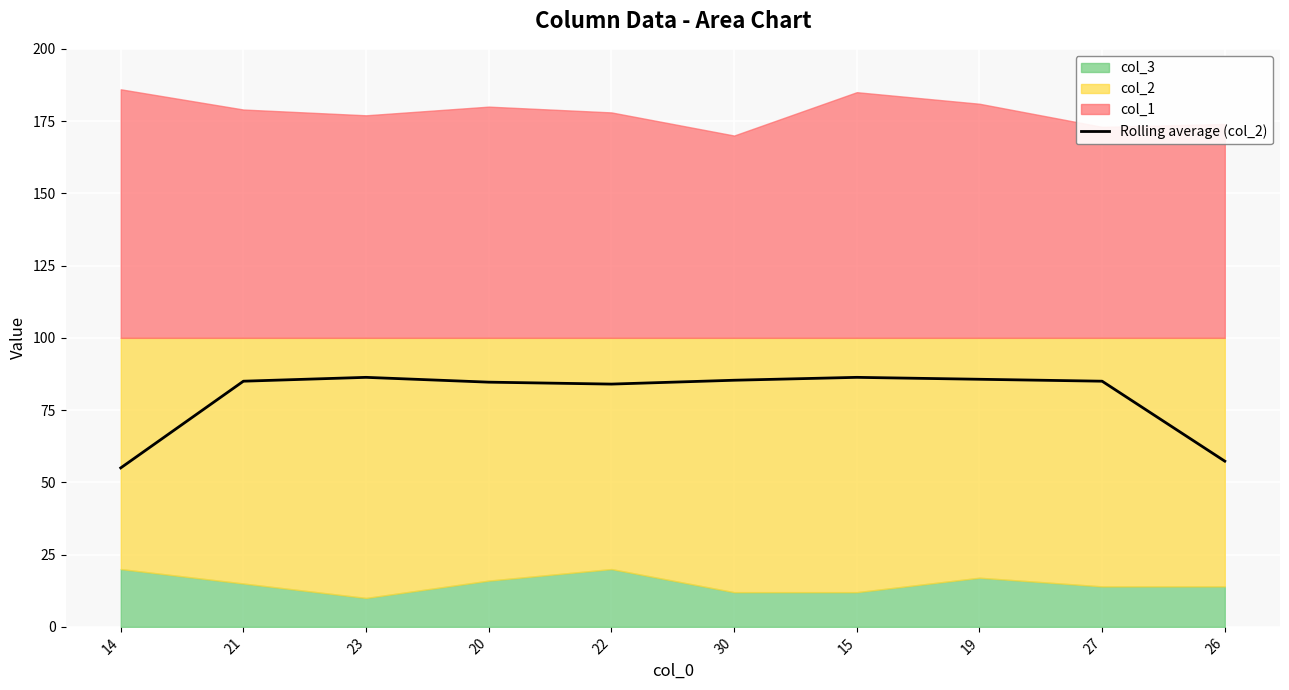

What is the label of the 7th point from the left?

15